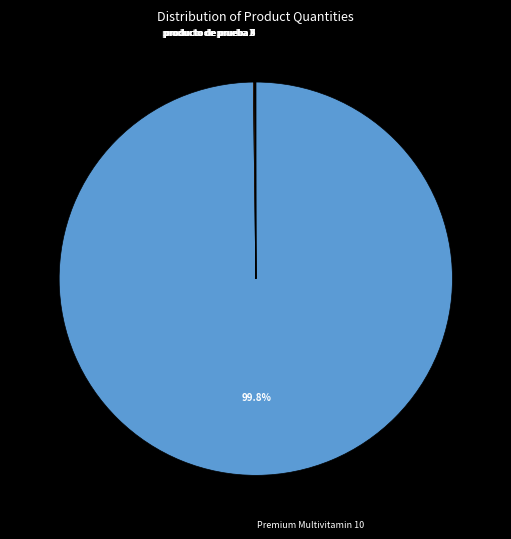

Is there a majority slice in this chart?

Yes